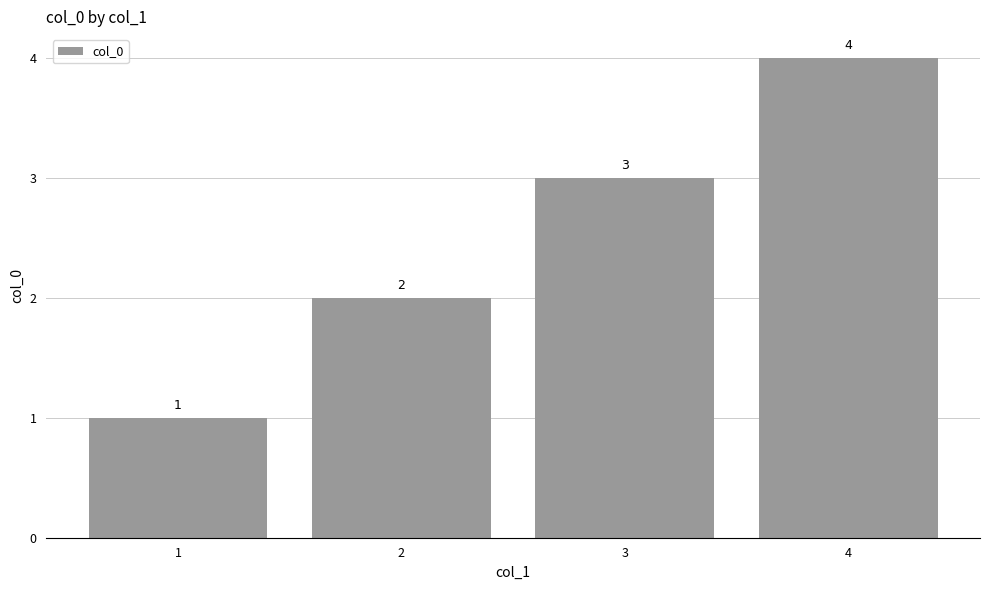

Reading left to right, list all the values displayed in this chart.

1=1	2=2	3=3	4=4